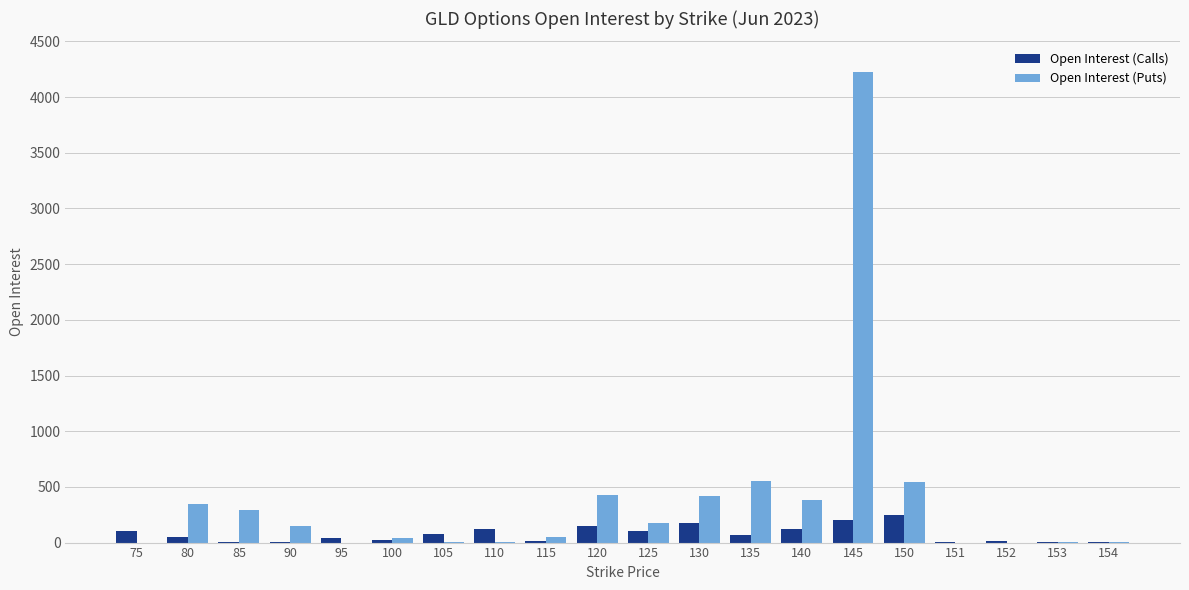

What is the total value across all series at 150?

791